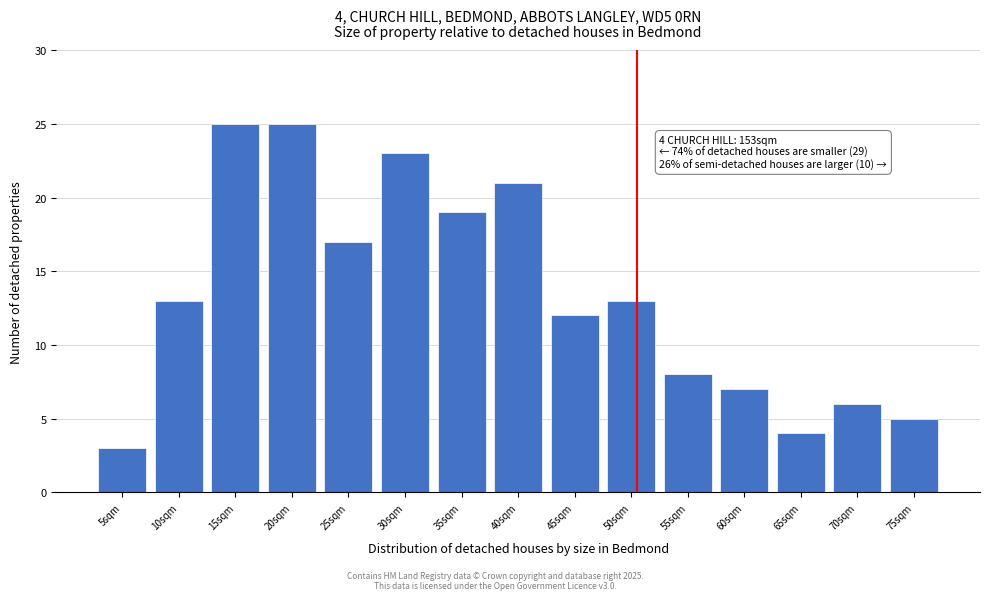

Reading right to left, list all the values displayed in this chart.

75sqm=5	70sqm=6	65sqm=4	60sqm=7	55sqm=8	50sqm=13	45sqm=12	40sqm=21	35sqm=19	30sqm=23	25sqm=17	20sqm=25	15sqm=25	10sqm=13	5sqm=3